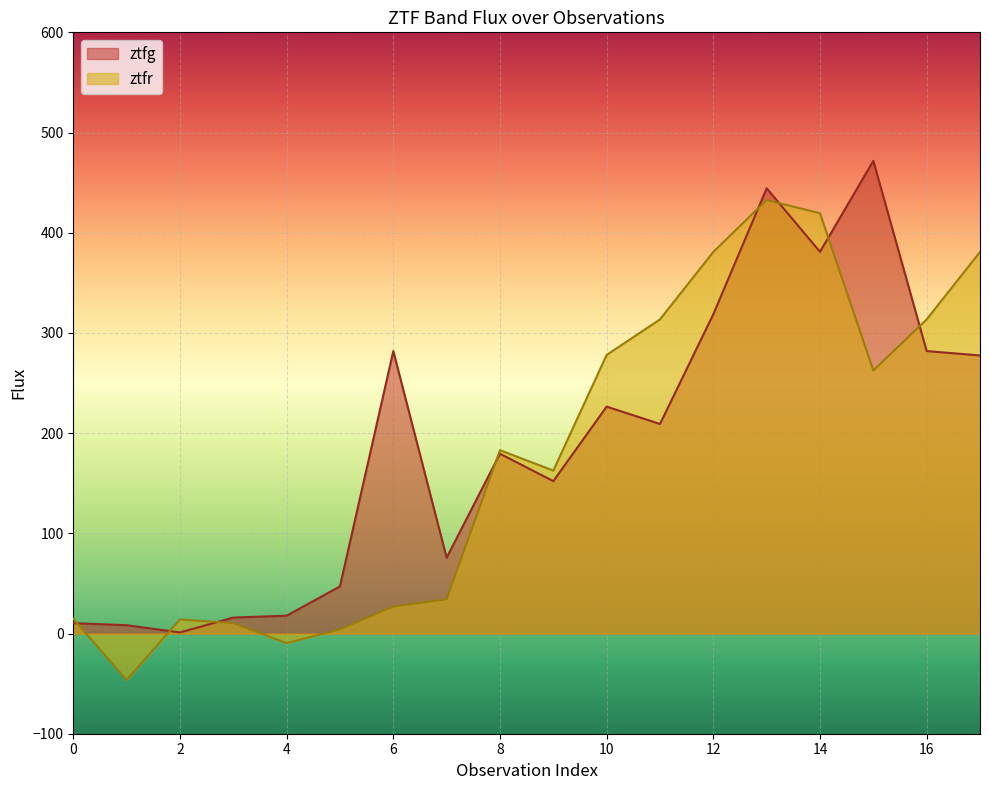

How many positive values does the ztfr series have?

16